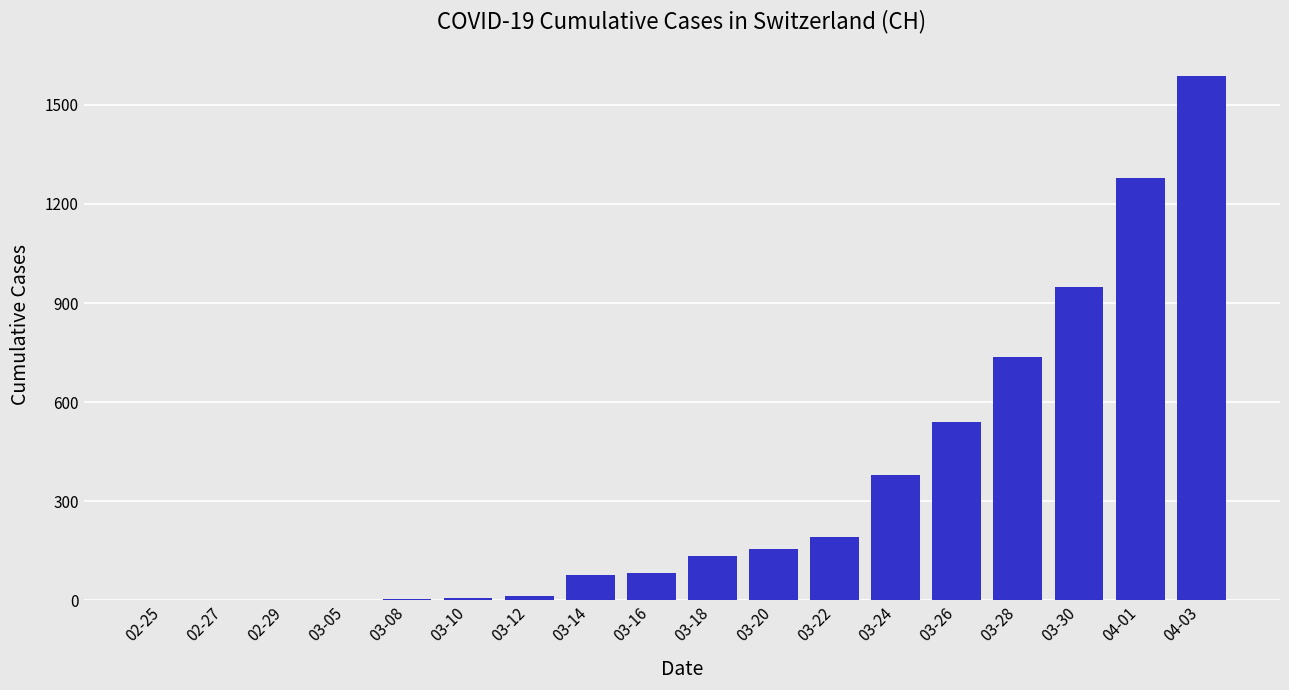

What is the sum of all values?

6133